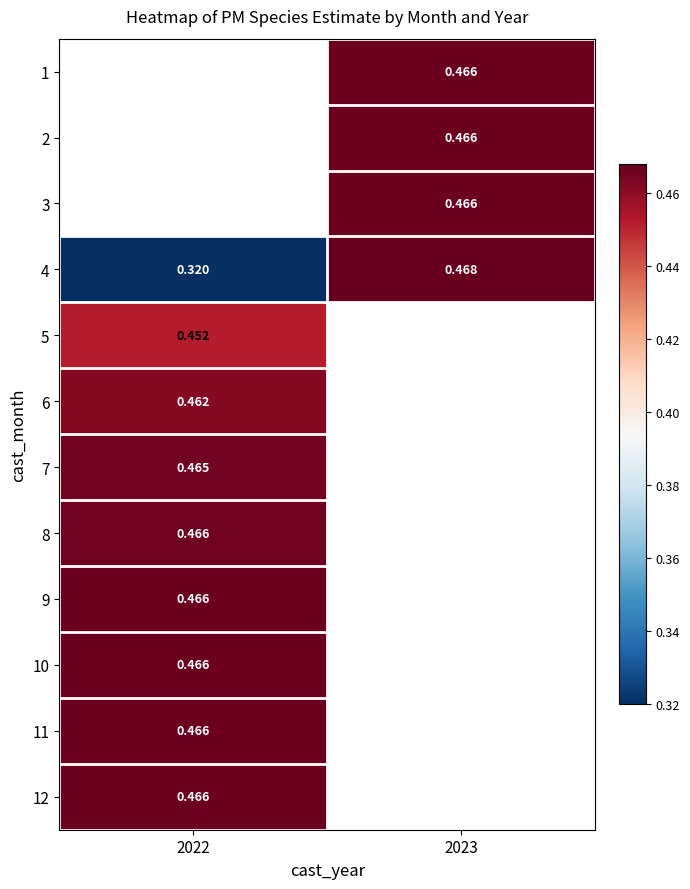

What is the maximum value for 5?

0.5